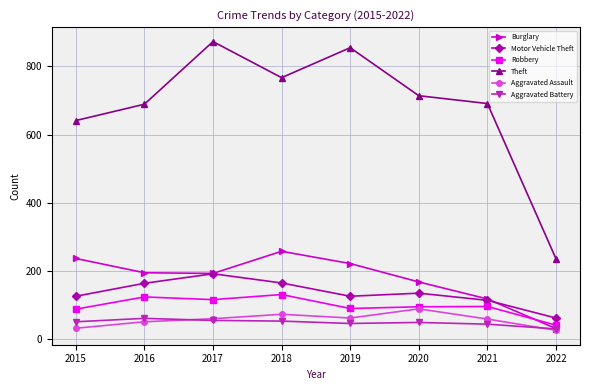

What is the value of the Theft point at the 6th from the left?

714